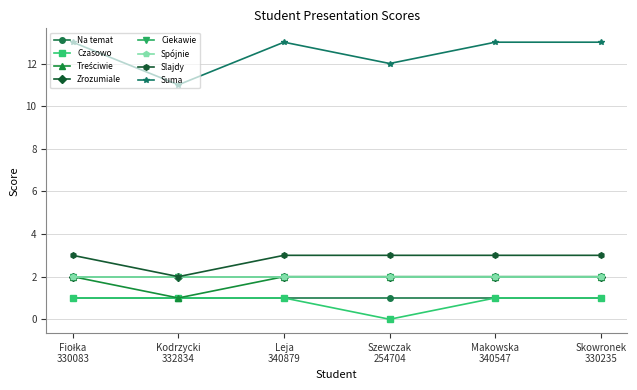

The value of Slajdy at Skowronek
330235 is 1. True or false?

False